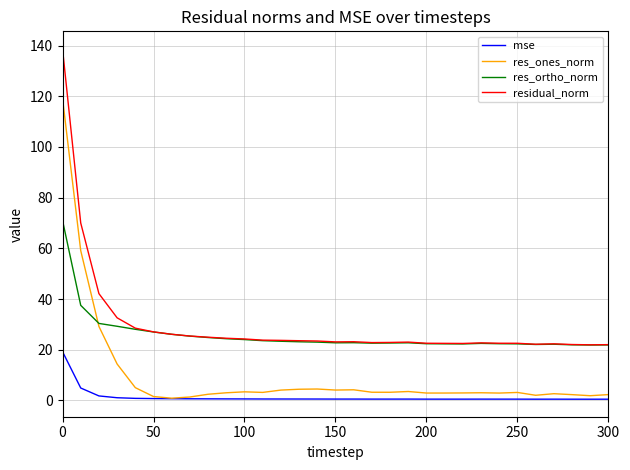

List the series in order of their peak value, highest first.

residual_norm, res_ones_norm, res_ortho_norm, mse